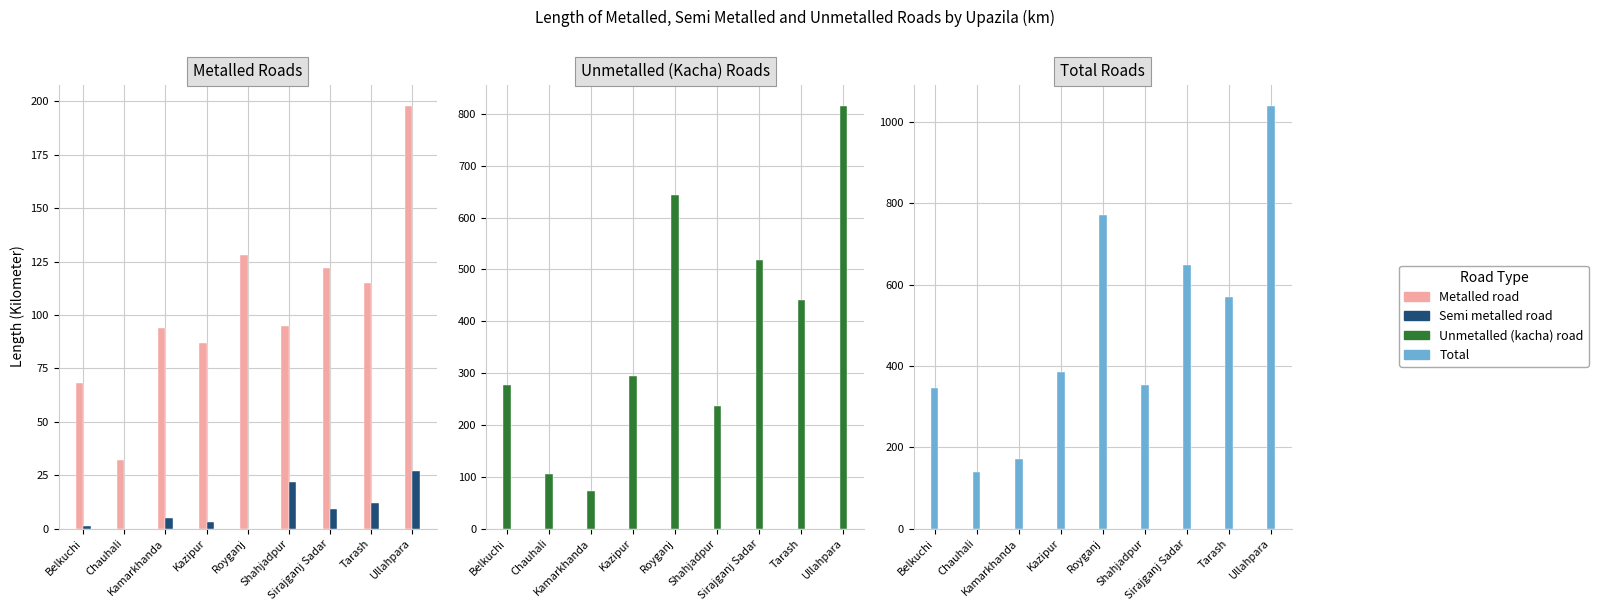

What is the average value of the Semi metalled road series?

9